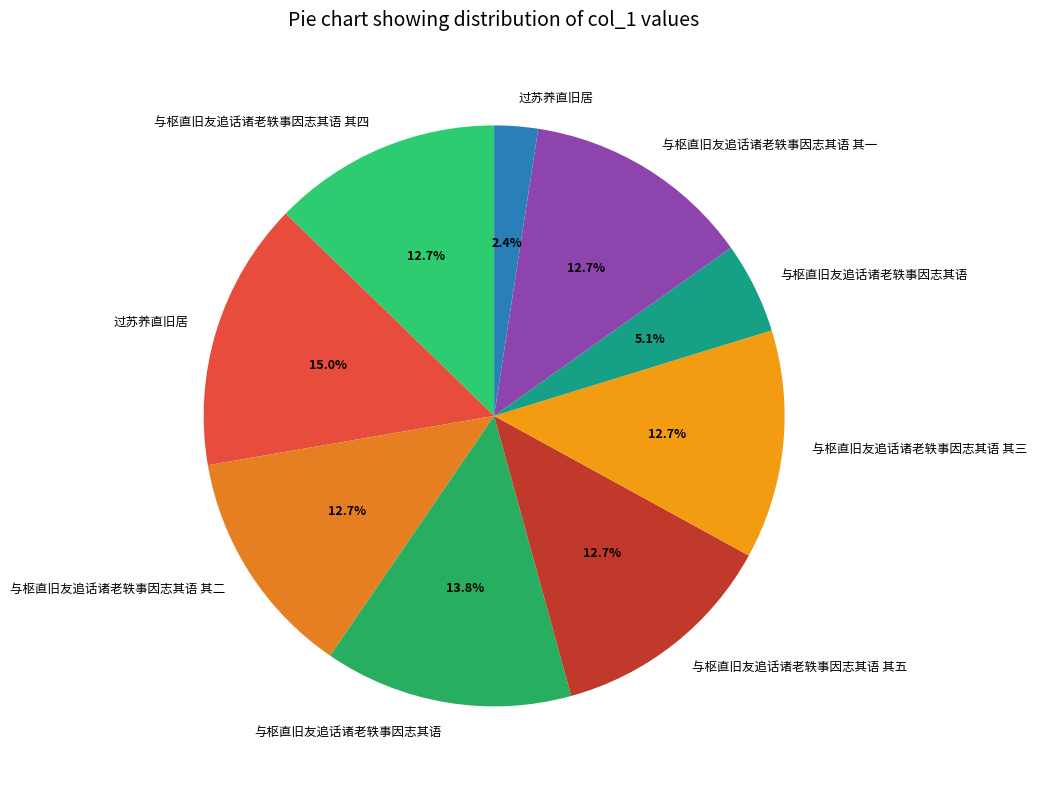

Rank the categories by value from lowest to highest.

过苏养直旧居, 与枢直旧友追话诸老轶事因志其语, 与枢直旧友追话诸老轶事因志其语 其一, 与枢直旧友追话诸老轶事因志其语 其二, 与枢直旧友追话诸老轶事因志其语 其三, 与枢直旧友追话诸老轶事因志其语 其四, 与枢直旧友追话诸老轶事因志其语 其五, 与枢直旧友追话诸老轶事因志其语, 过苏养直旧居